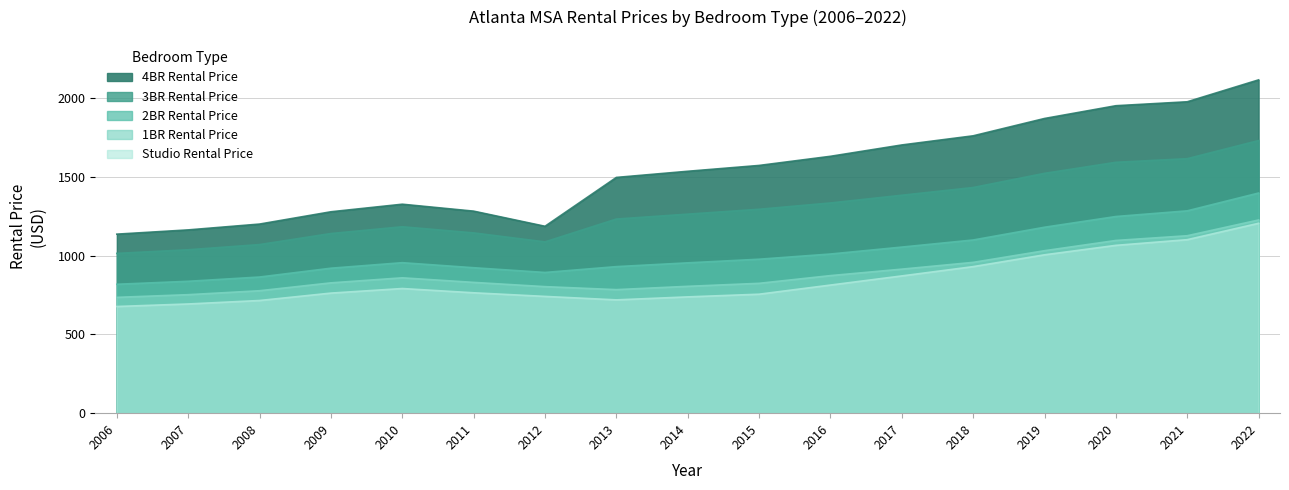

How many data points in 4BR Rental Price are less than 1535?

8